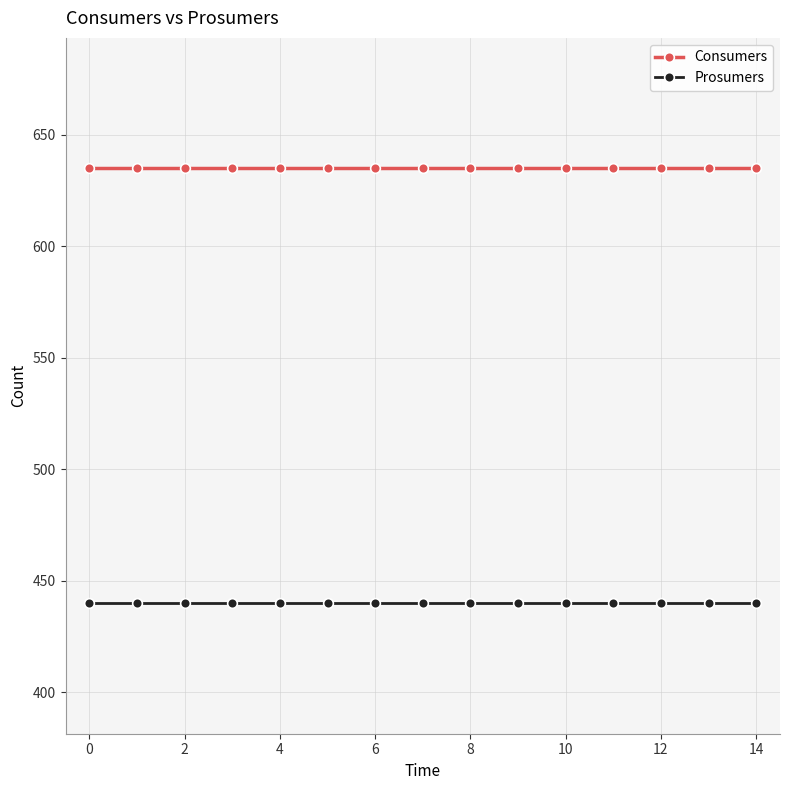

What are all the series names shown in the legend?

Consumers, Prosumers